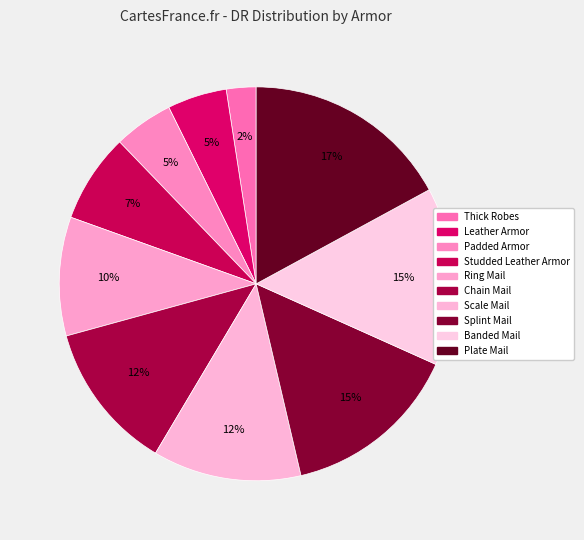

Which category has the biggest portion of the pie?

Plate Mail